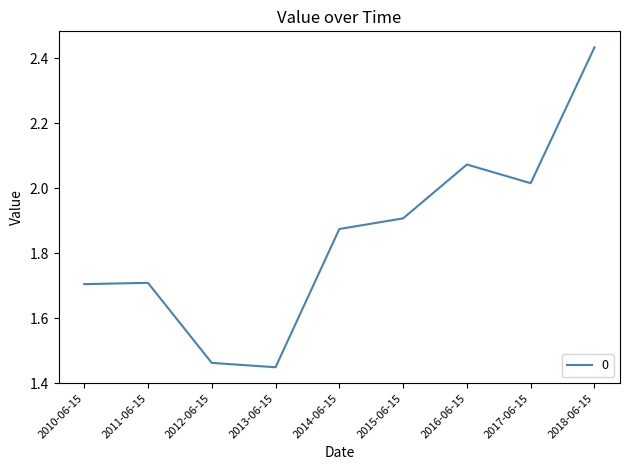

Which category has the lowest value across all series?

2013-06-15